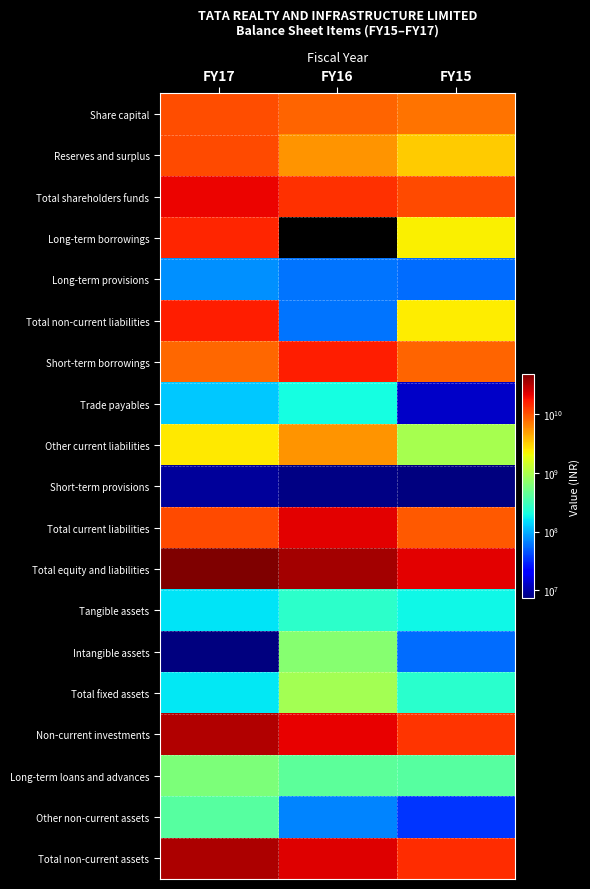

Reading right to left, what are all the values shown in this chart?

Share capital: FY15=7250000000	FY16=8250000000	FY17=10173077000
Reserves and surplus: FY15=3205404000	FY16=5363233000	FY17=10457969000
Total shareholders funds: FY15=10455404000	FY16=13613233000	FY17=20631046000
Long-term borrowings: FY15=2265200000	FY16=0	FY17=15000000000
Long-term provisions: FY15=55860000	FY16=60561000	FY17=77759000
Total non-current liabilities: FY15=2321060000	FY16=60561000	FY17=16074017000
Short-term borrowings: FY15=8300000000	FY16=16193022000	FY17=7950136000
Trade payables: FY15=13008000	FY16=203317000	FY17=121831000
Other current liabilities: FY15=947540000	FY16=5402629000	FY17=2401508000
Short-term provisions: FY15=7336000	FY16=7653000	FY17=9106000
Total current liabilities: FY15=9267884000	FY16=21806621000	FY17=10482581000
Total equity and liabilities: FY15=22044348000	FY16=35480415000	FY17=47187644000
Tangible assets: FY15=186091000	FY16=251686000	FY17=157519000
Intangible assets: FY15=56961000	FY16=662738000	FY17=7377000
Total fixed assets: FY15=243052000	FY16=914424000	FY17=164896000
Non-current investments: FY15=12936364000	FY16=20960821000	FY17=32307070000
Long-term loans and advances: FY15=391100000	FY16=430300000	FY17=597200000
Other non-current assets: FY15=34600000	FY16=69297000	FY17=402070000
Total non-current assets: FY15=13810660000	FY16=22510652000	FY17=33471236000